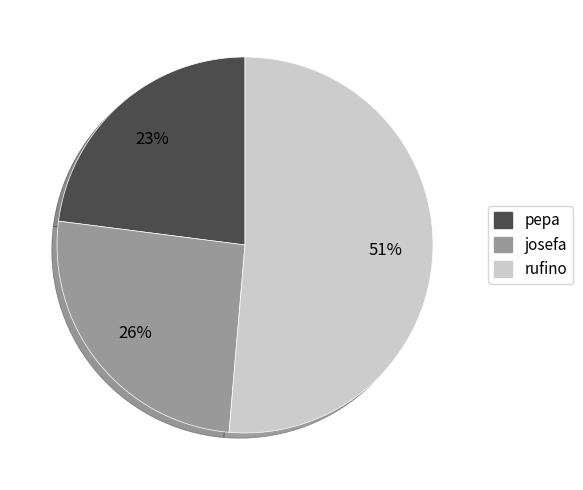

The pepa slice represents 34% of the pie. True or false?

False